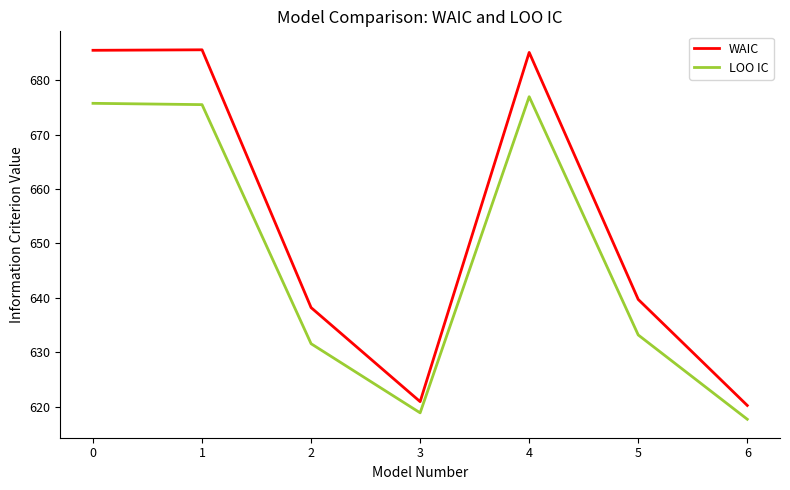

Is the value of LOO IC at 2 greater than the value of WAIC at 0?

No